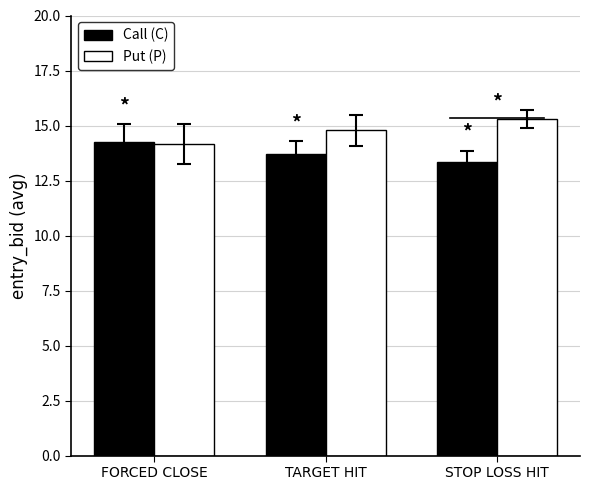

What position from the right is TARGET HIT?

2